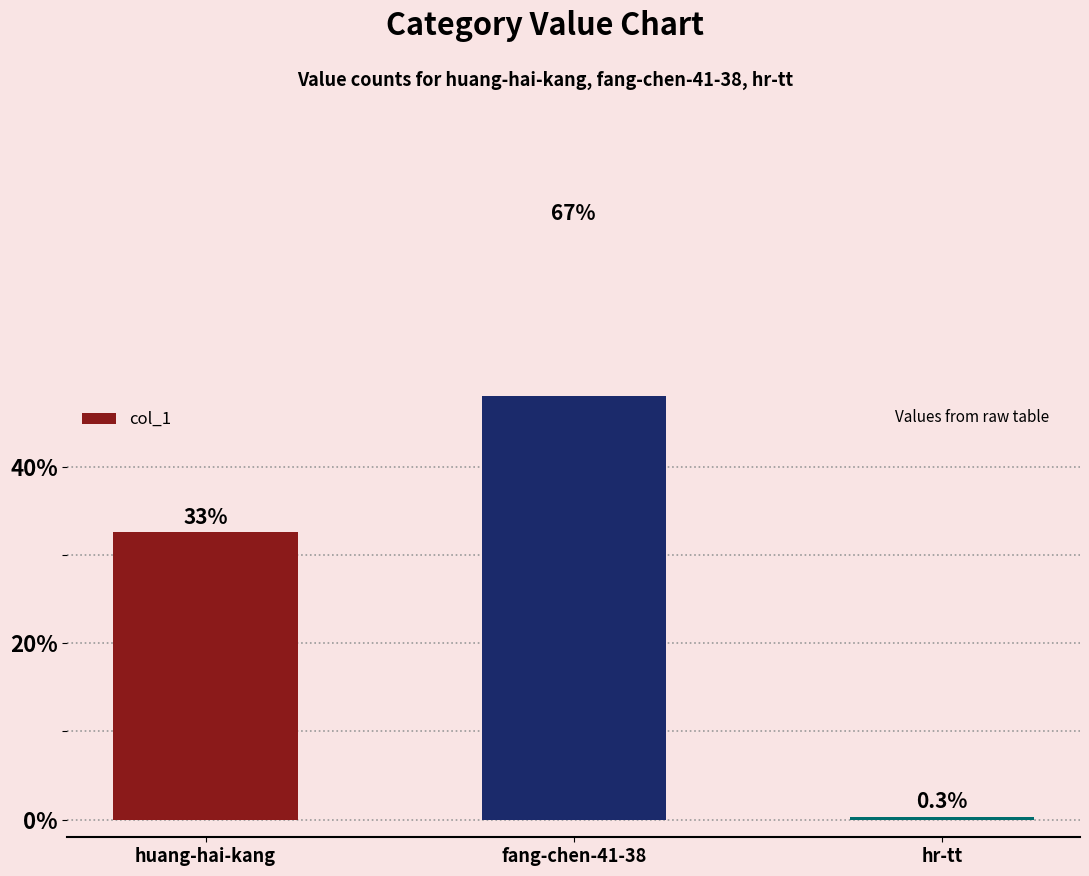

Rank the categories by value from lowest to highest.

hr-tt, huang-hai-kang, fang-chen-41-38